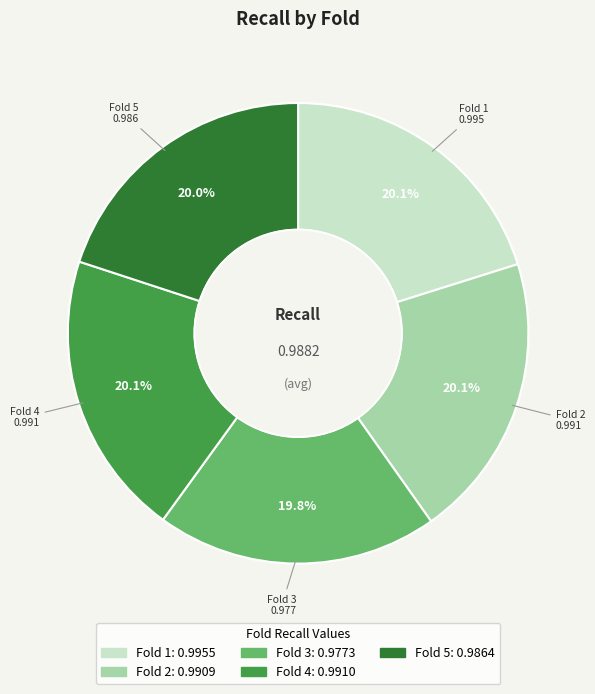

How many slices are in this pie chart?

5